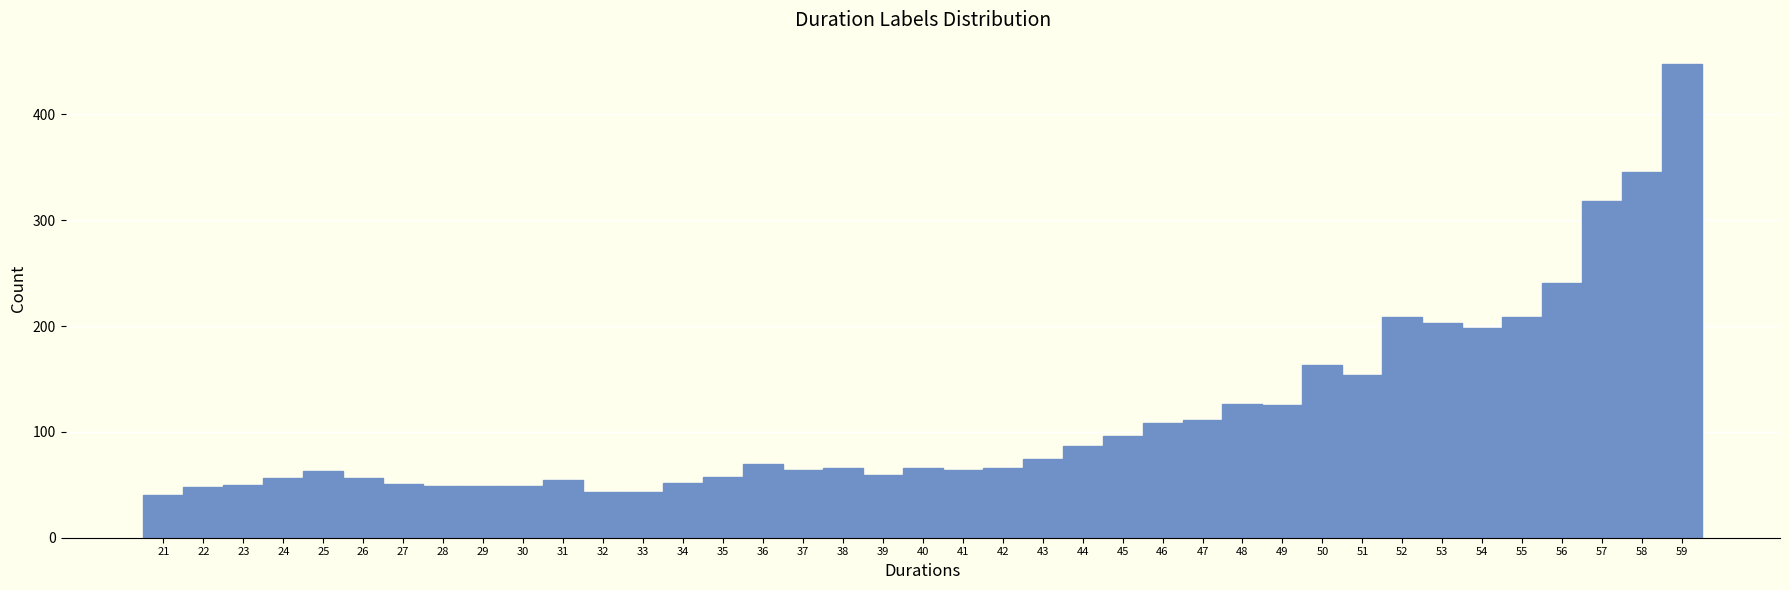

How tall is the bar that spans 23.5 to 24.5 on the x-axis? The values are not printed on the chart, so give them approximately, as read against the axis.

60